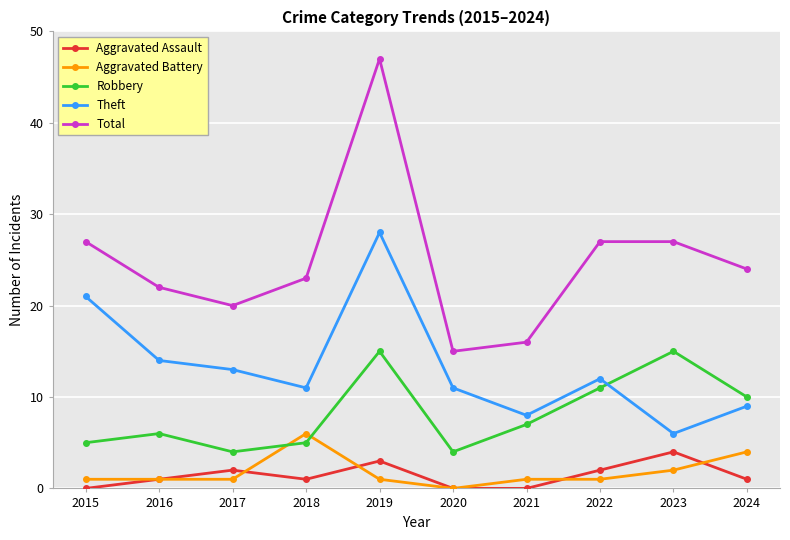

The value of Robbery at 2015 is 5. True or false?

True